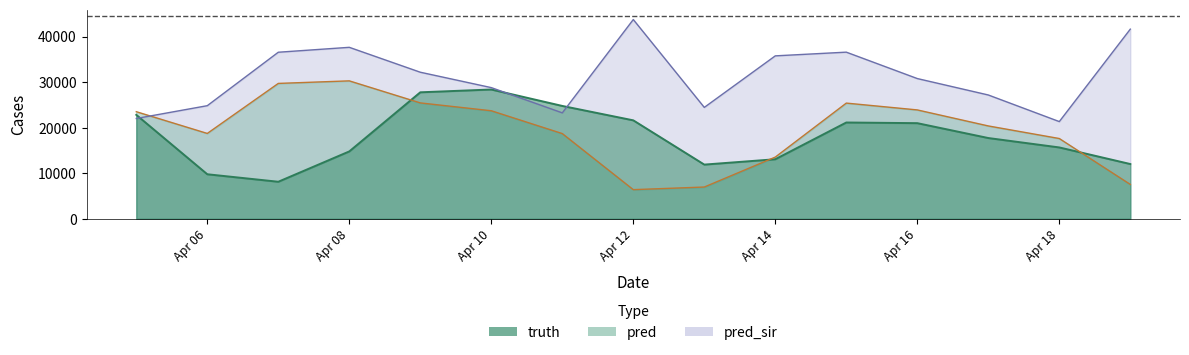

In pred_sir, how many points are higher than both neighbors (excluding endpoints)?

3